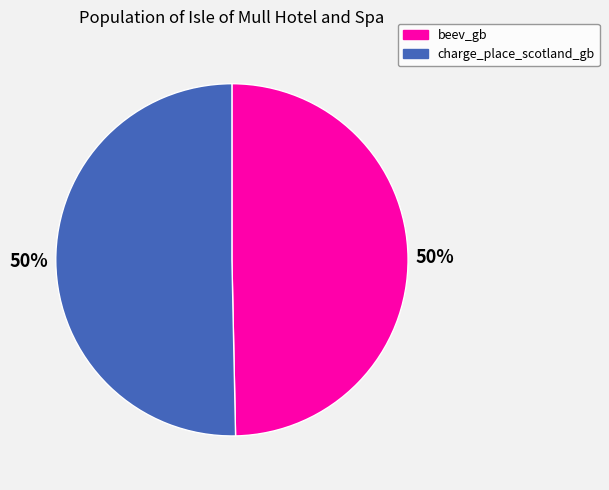

Count the number of slices in the pie.

2